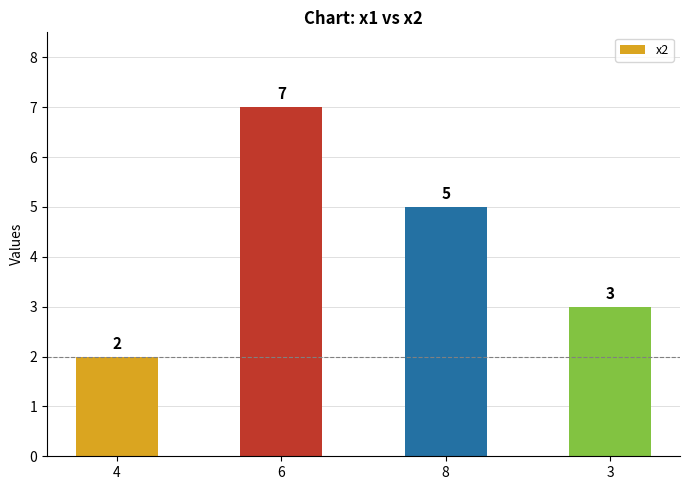

Between 4 and 6, which is larger?

6